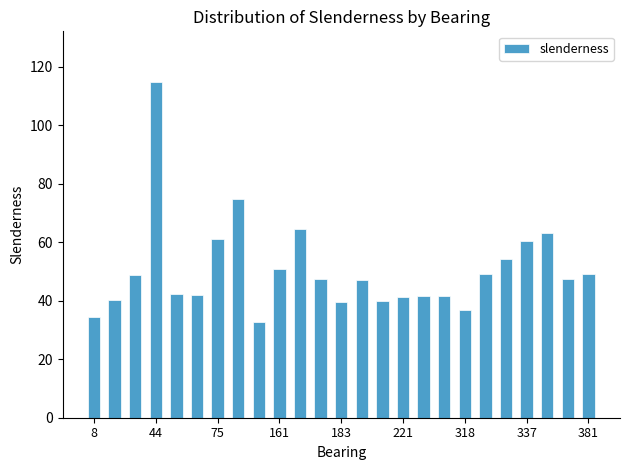

What is the difference between the maximum and minimum values?

82.2